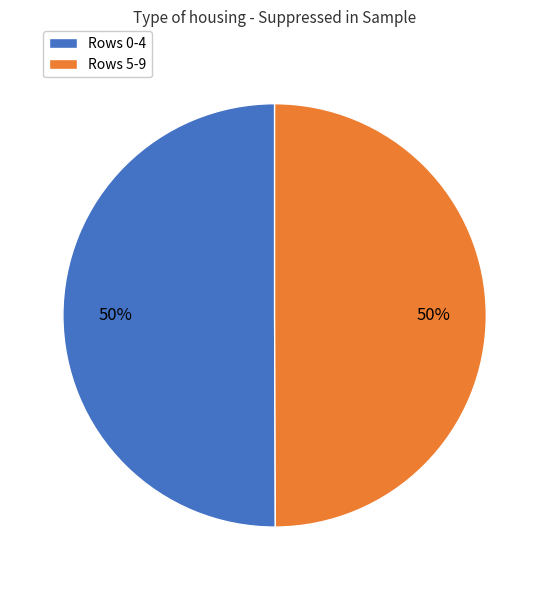

To the nearest percent, what is the average slice percentage?

50%